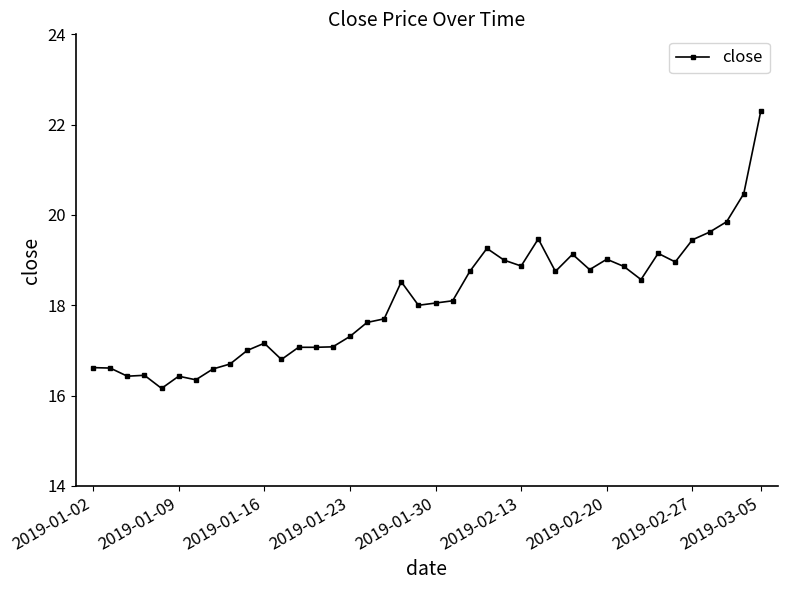

True or false: the data has more than 0 interior local peaks.

True